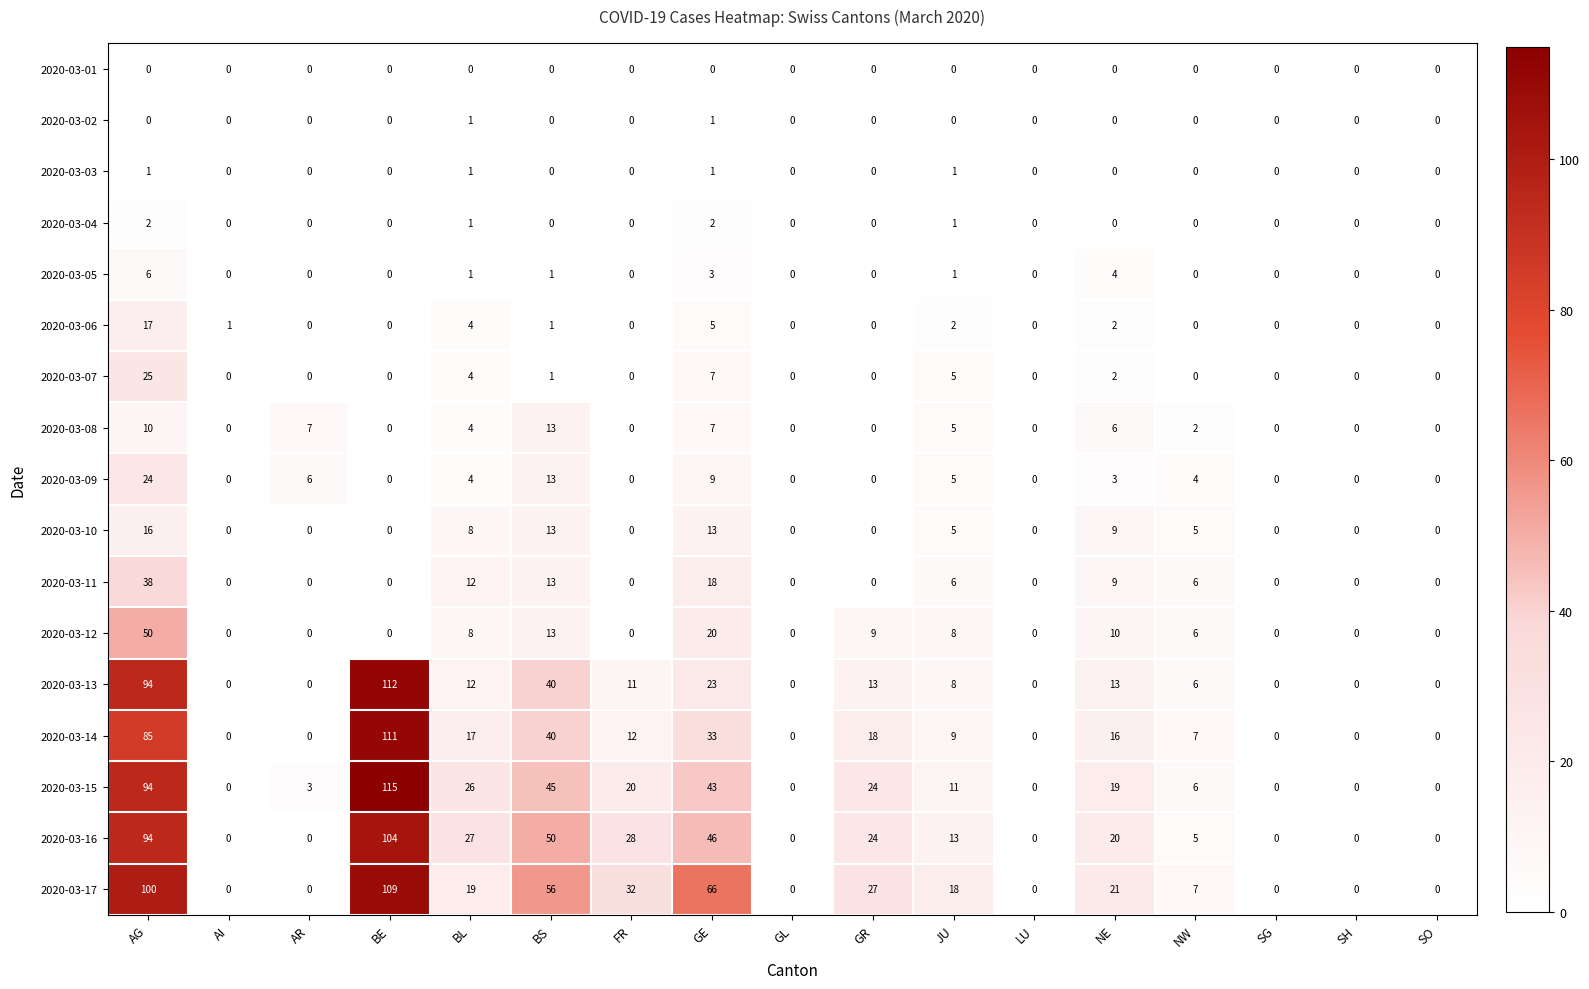

What is the difference between the maximum and minimum values in the 2020-03-16 series?

104